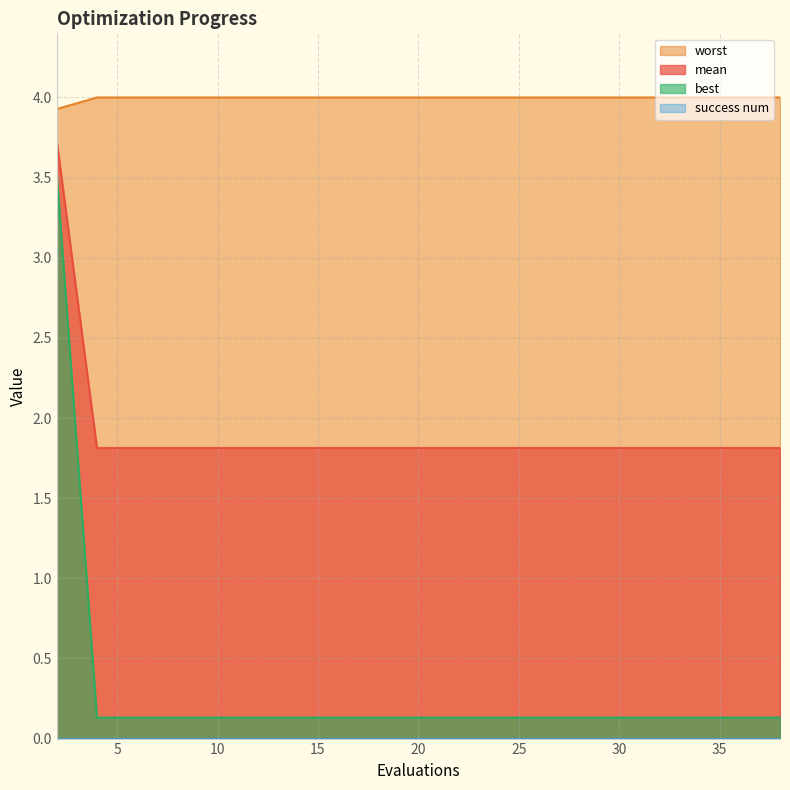

How many lines are shown in the chart?

4